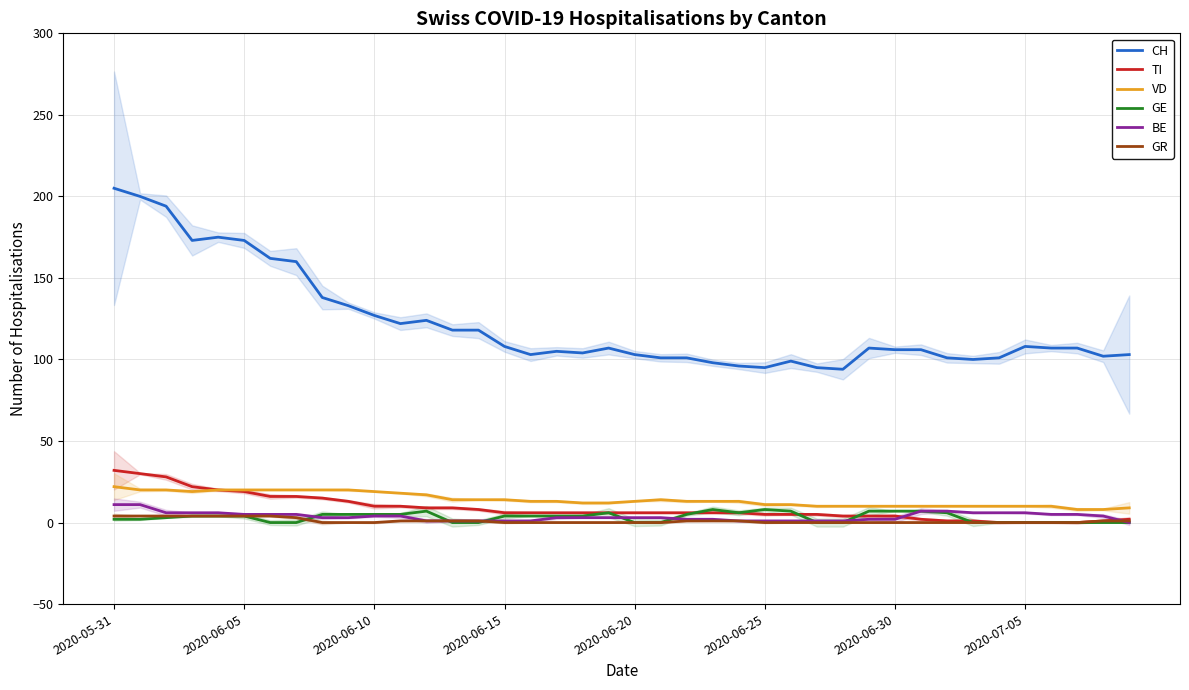

List the series in order of their peak value, highest first.

CH, TI, VD, BE, GE, GR